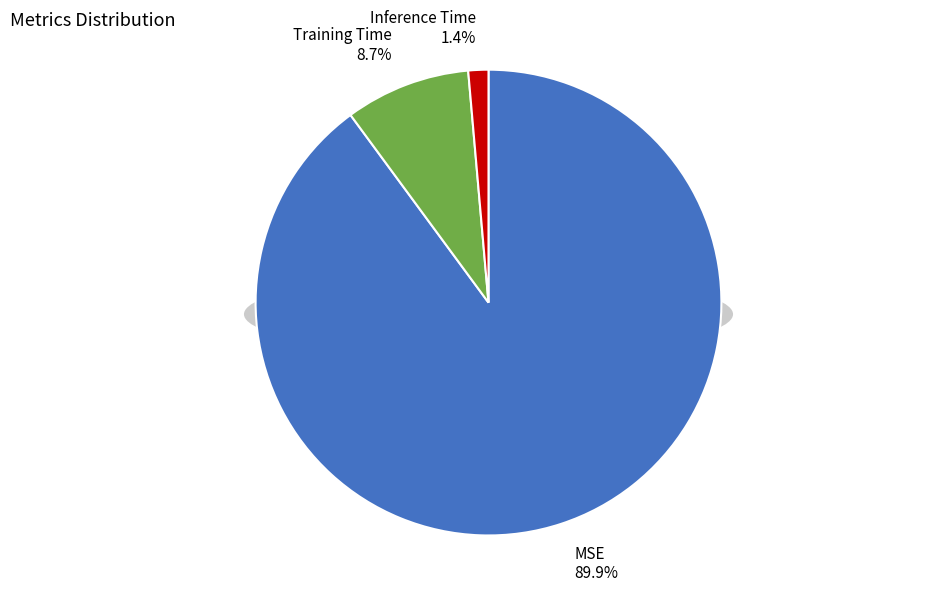

To the nearest percent, what portion does Inference Time represent?

1%